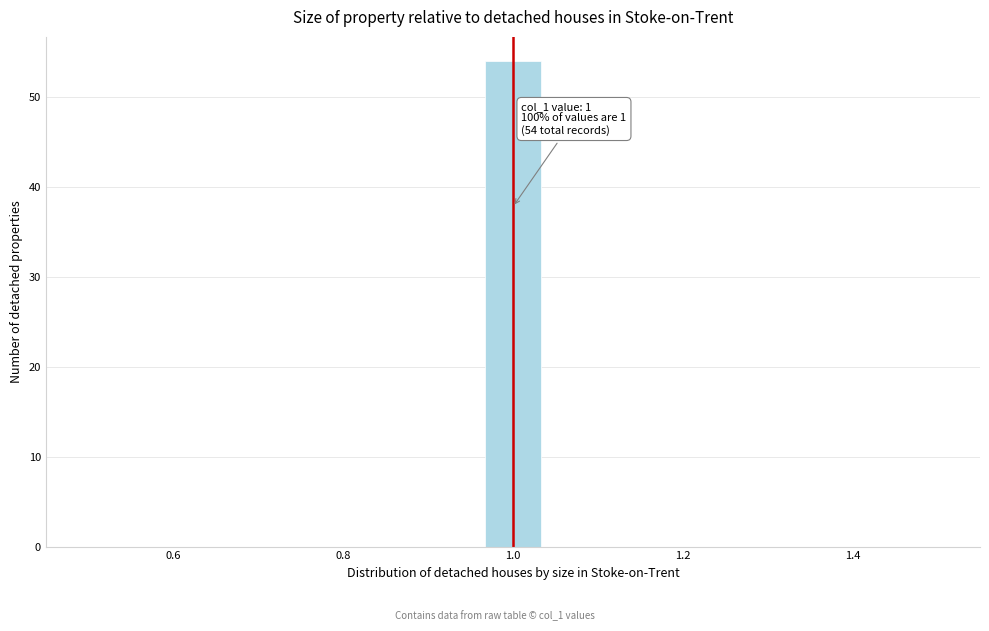

Read against the x-axis, roughly where is the centre of the tallest bar?

1.00